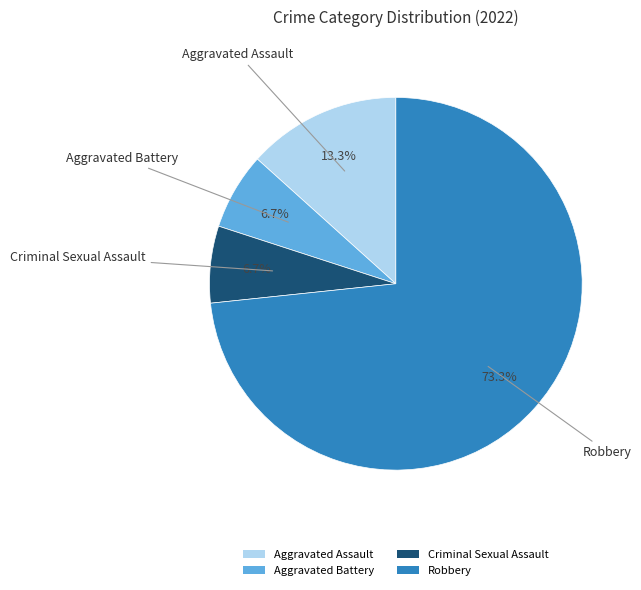

Which category has the biggest portion of the pie?

Robbery